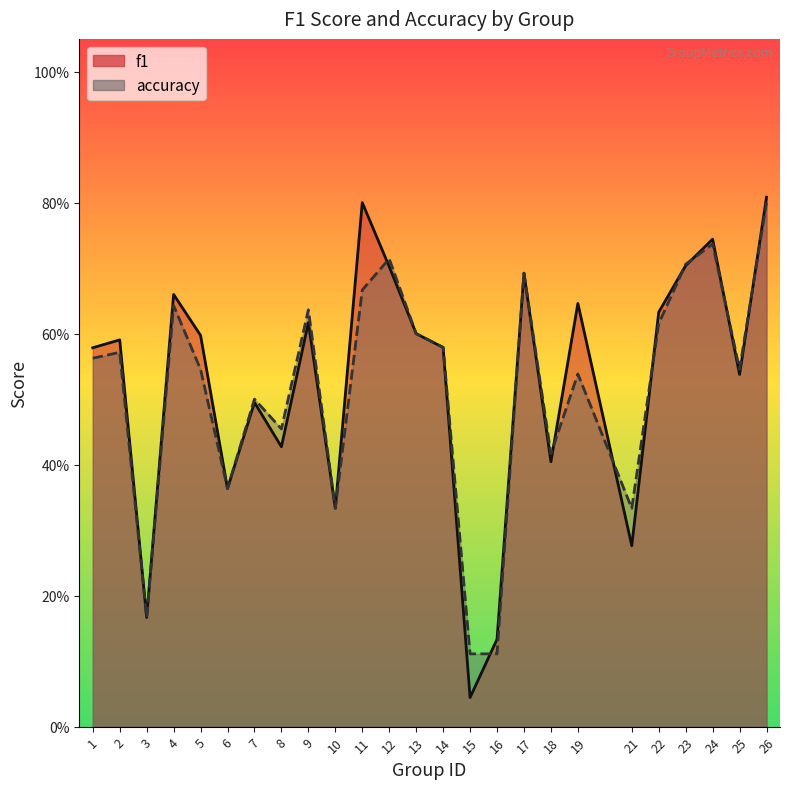

How many intersections are there between accuracy and f1?

9